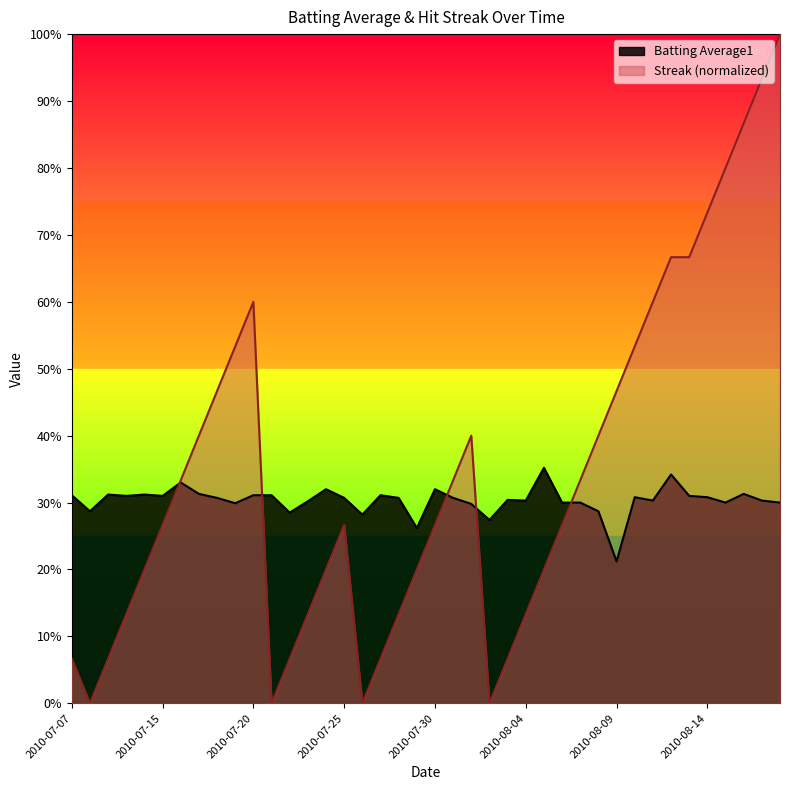

How many lines are shown in the chart?

2